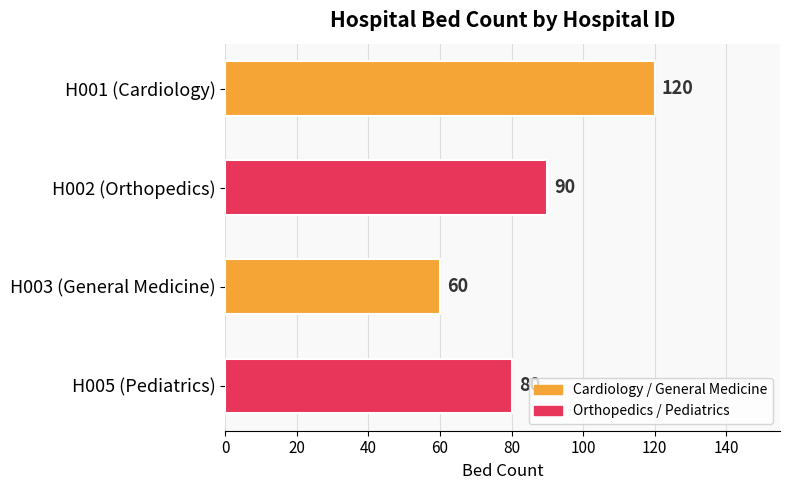

What is the greatest value displayed?

120